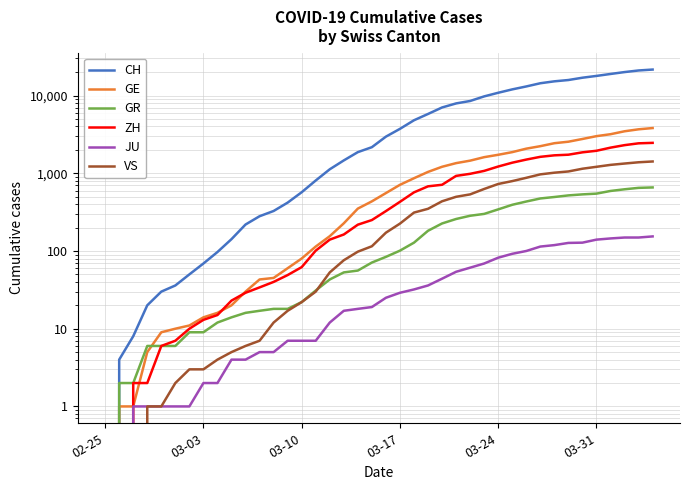

True or false: GR and JU intersect in this chart.

False